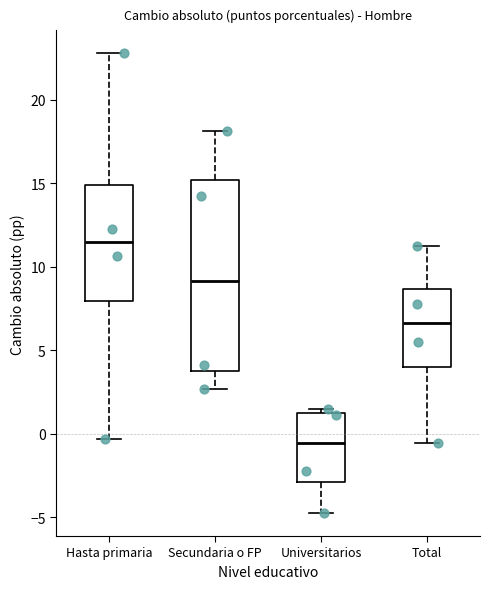

Where does the median line of the box for Secundaria o FP sit on the y-axis? The values are not printed on the chart, so give them approximately, as read against the axis.

9.0